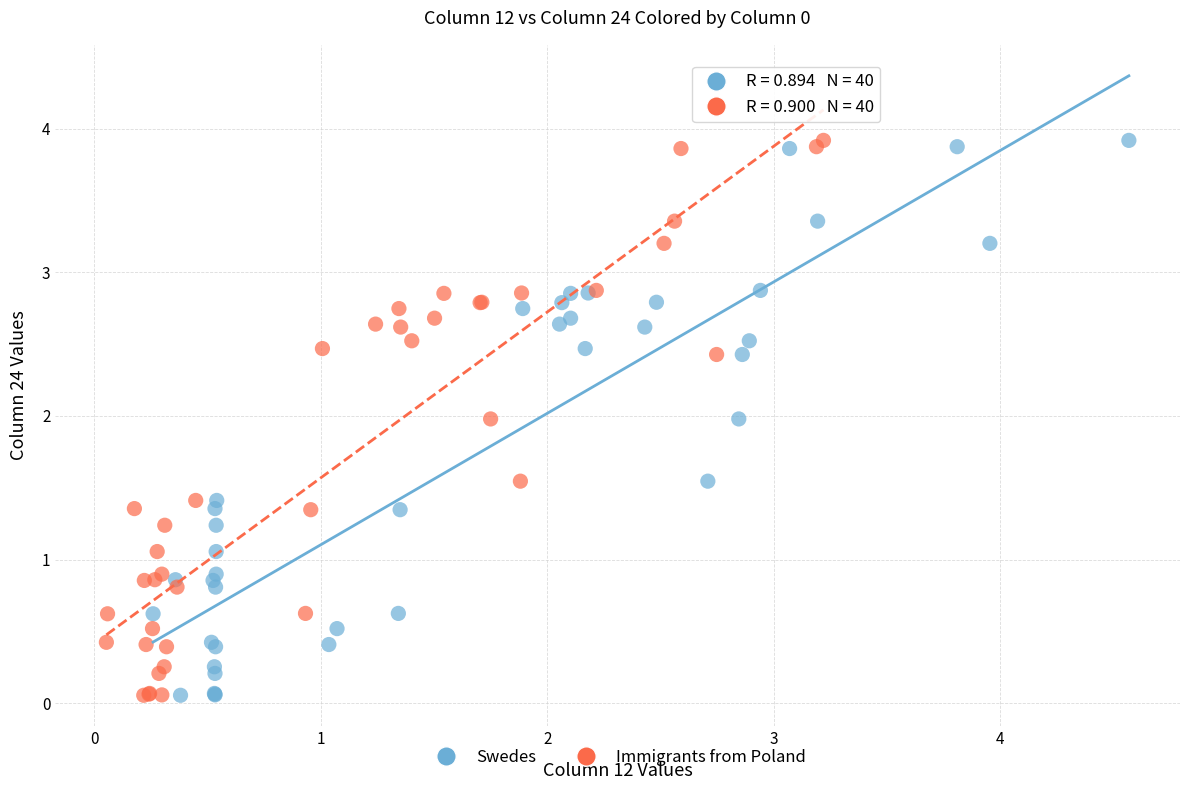

What are all the series names shown in the legend?

Swedes, Immigrants from Poland